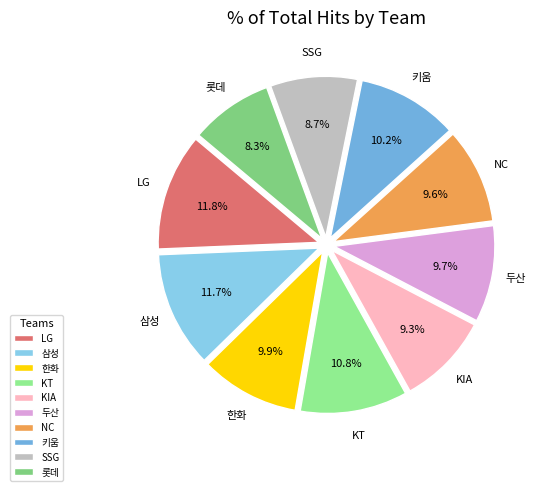

Is there any slice that represents more than half of the pie?

No